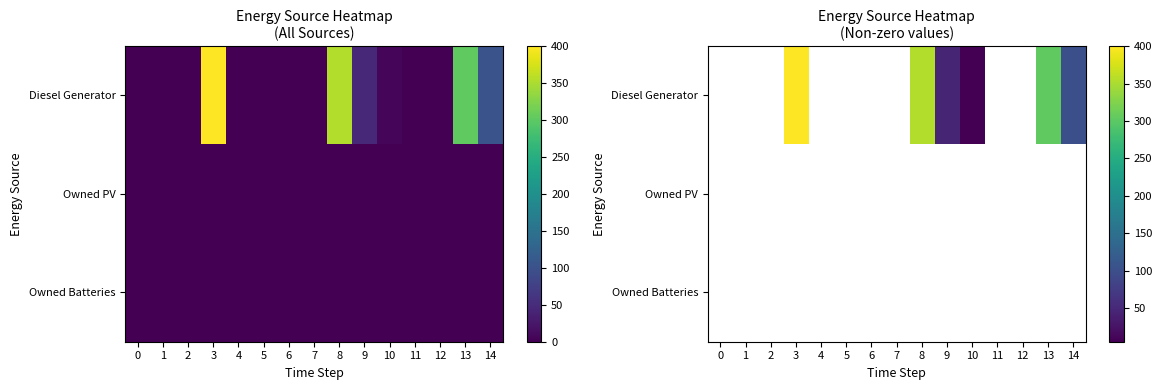

List the series in order of their overall mean, highest first.

Diesel Generator, Owned PV, Owned Batteries